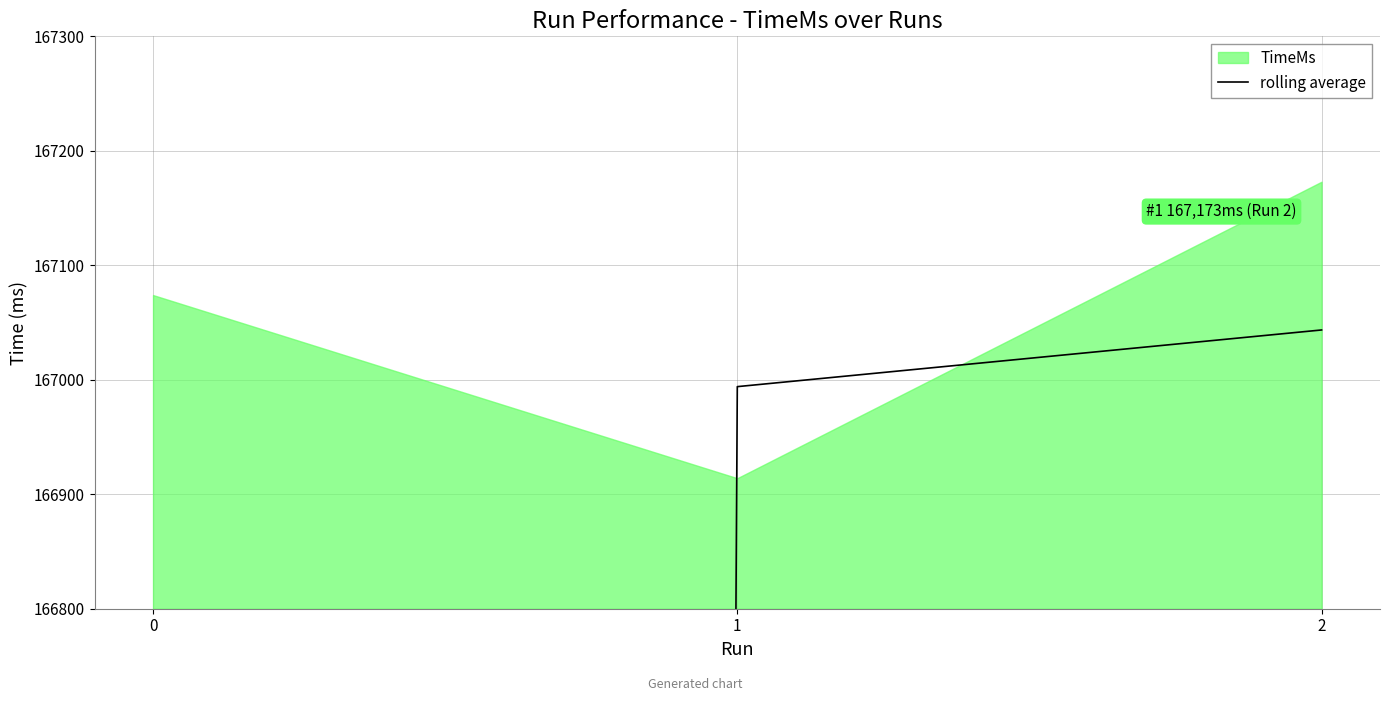

At which label does the data first exceed 166994?

2